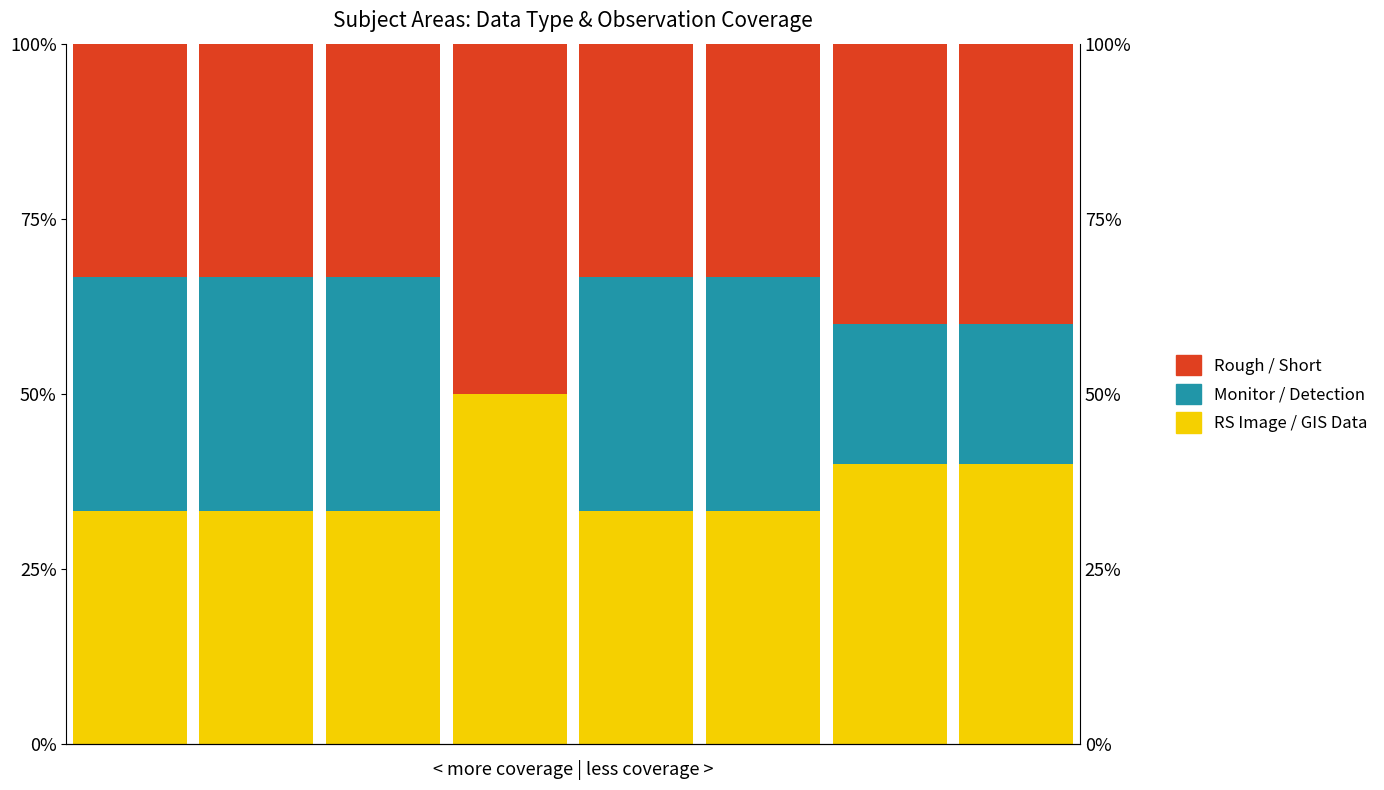

What is the difference between the maximum and minimum values in the Rough / Short series?

16.7